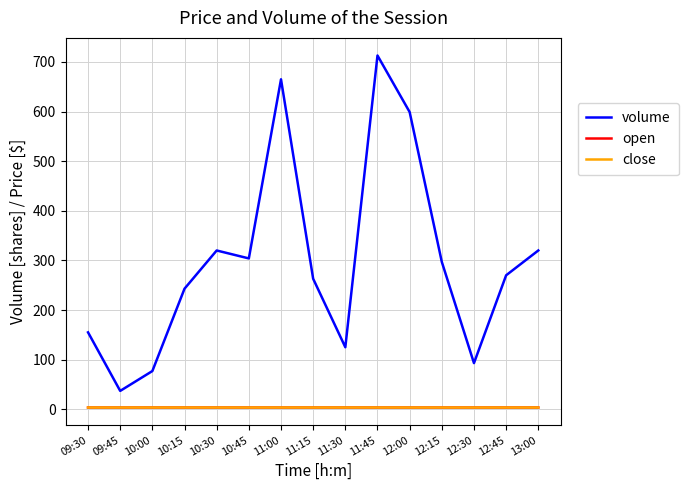

What are all the series names shown in the legend?

volume, open, close